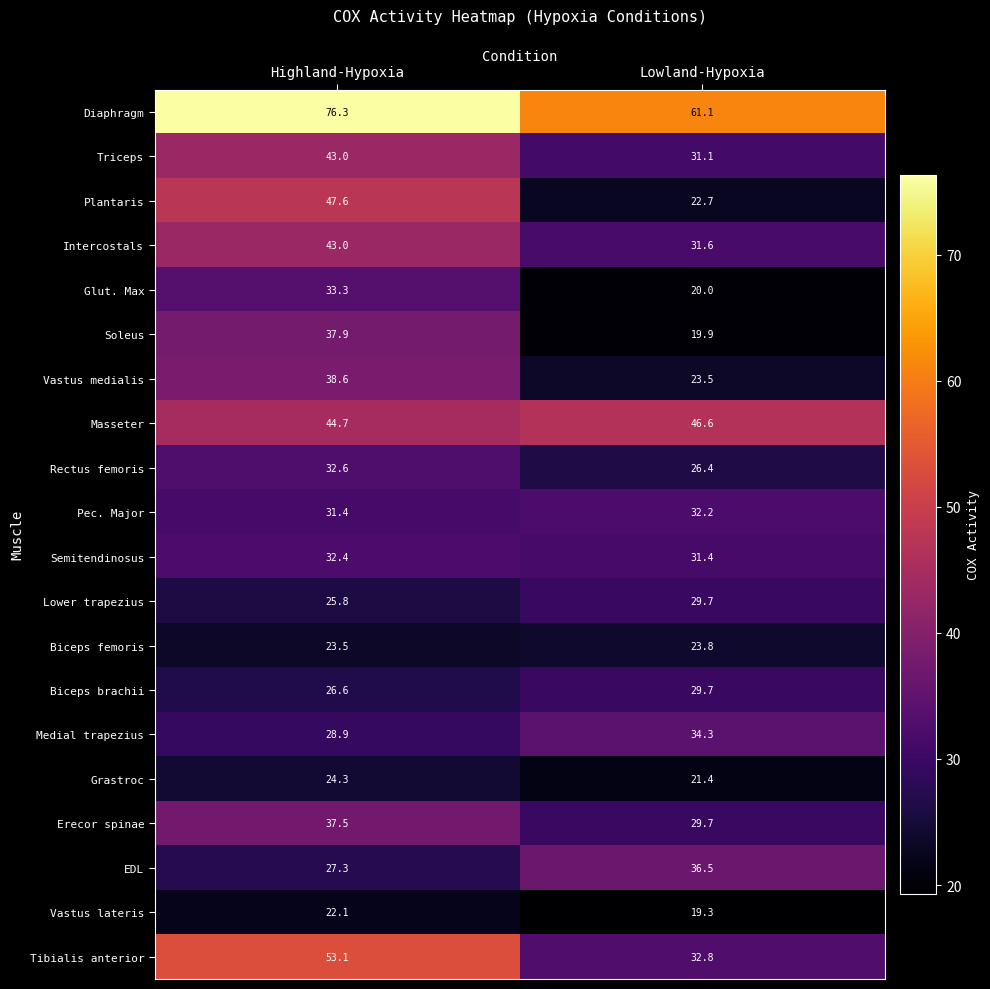

Which series has the largest total across all categories?

Diaphragm